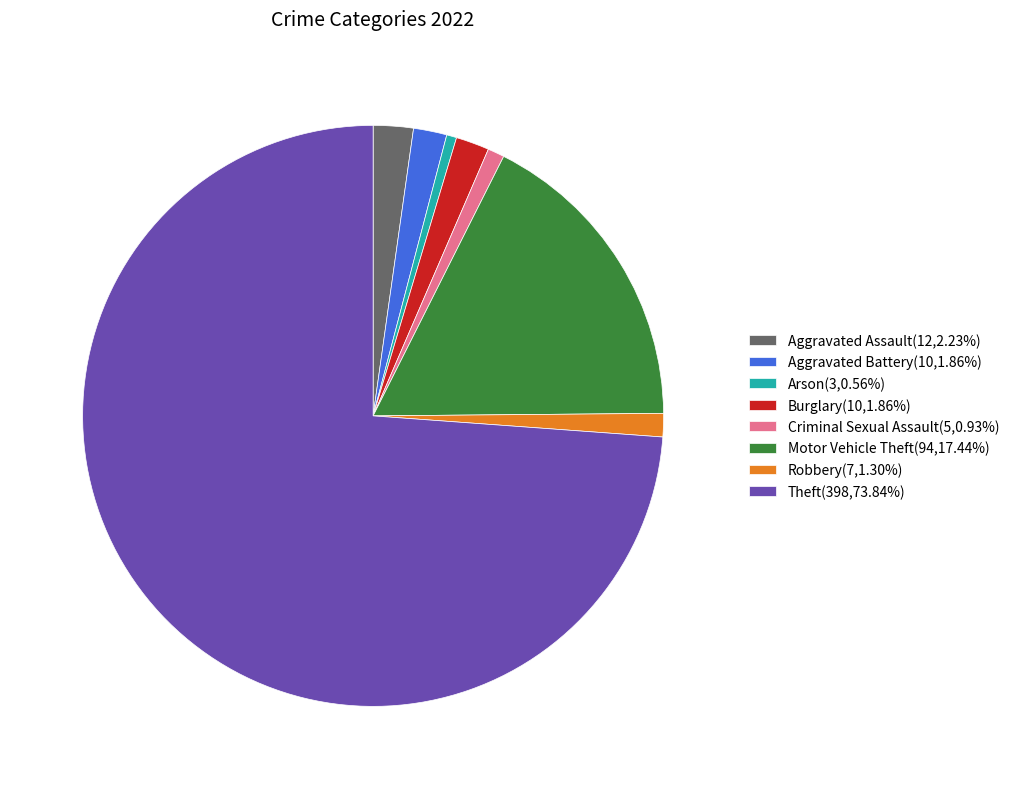

Does Robbery account for over 50% of the chart?

No